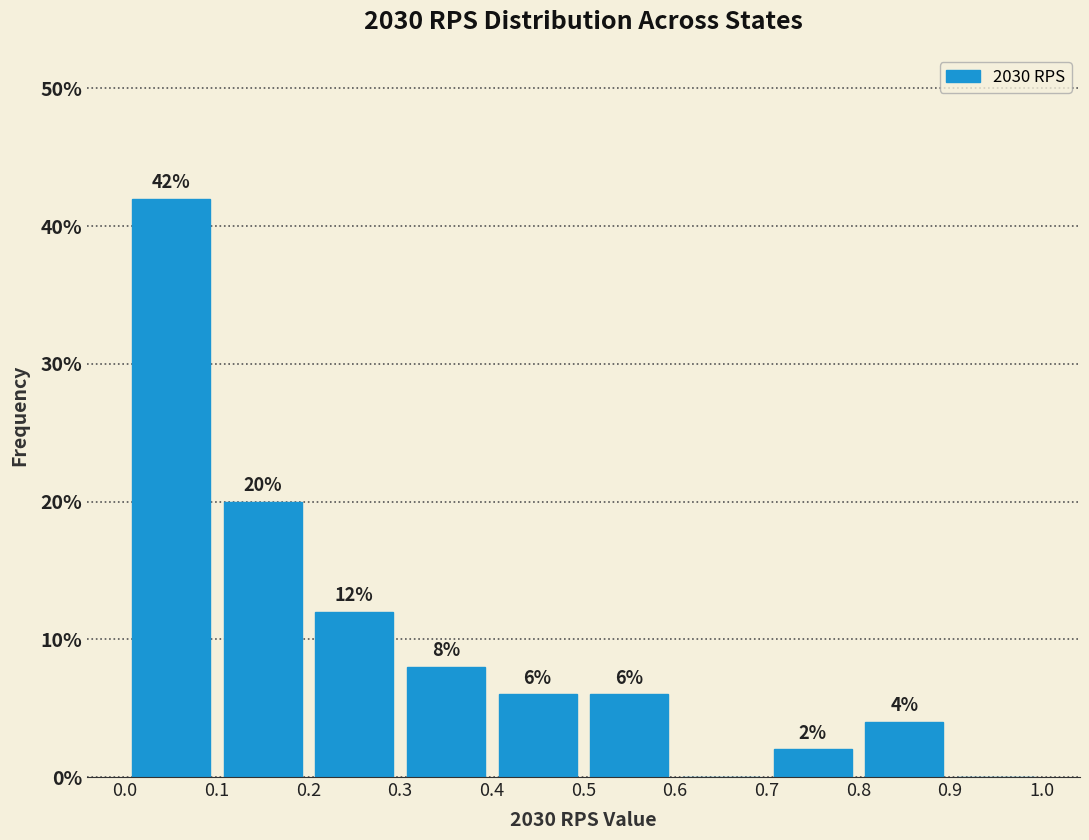

Over which range of the x-axis is the bar tallest?

0.0 to 0.1